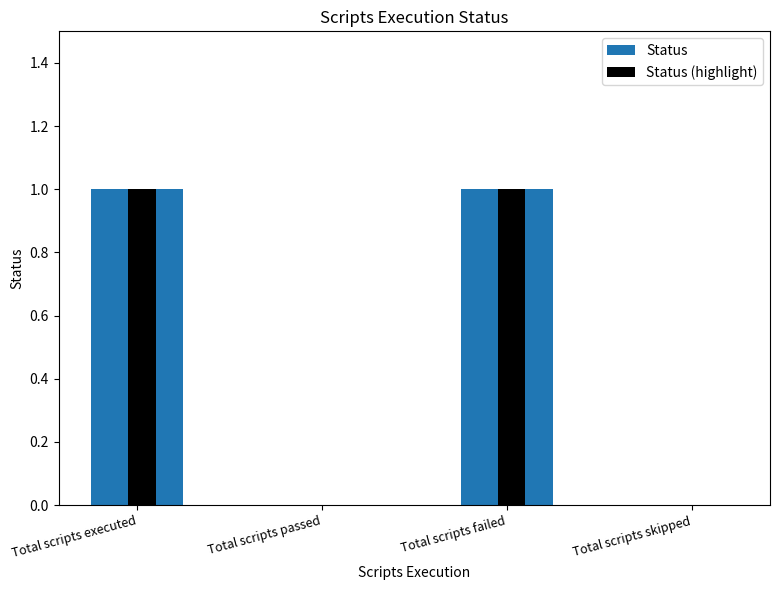

The Status series shows 1 at Total scripts executed. True or false?

True